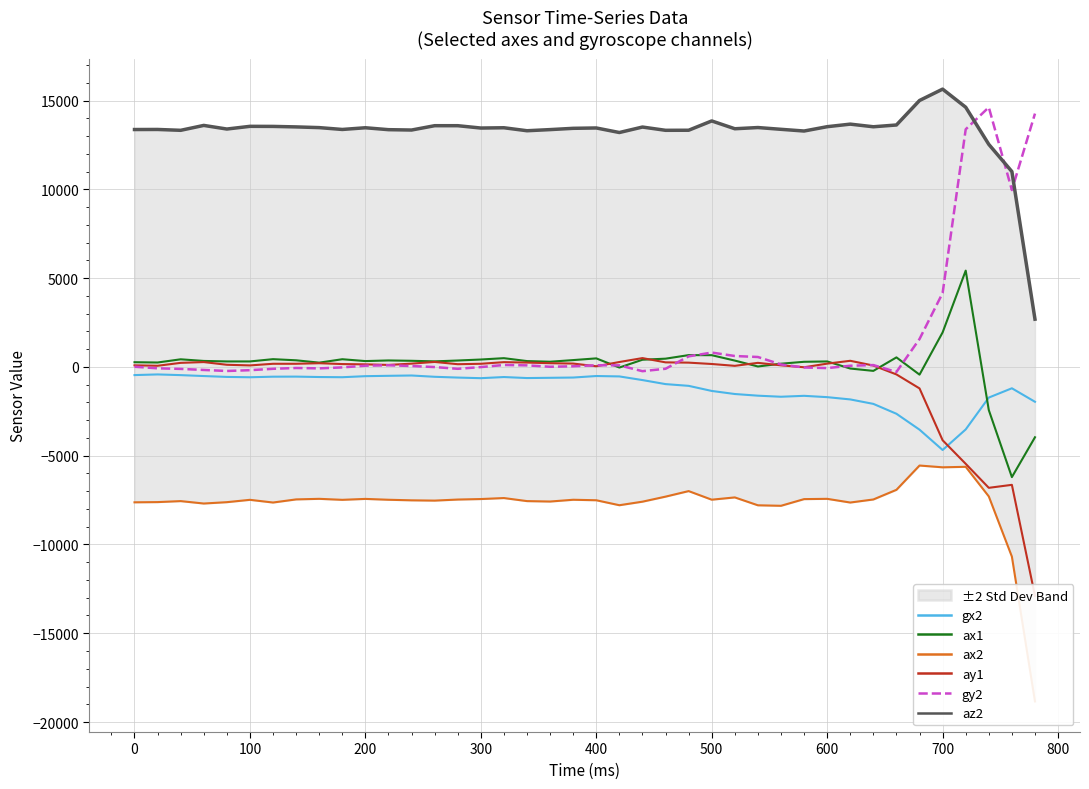

How many values in the ax1 series are below 340?

20